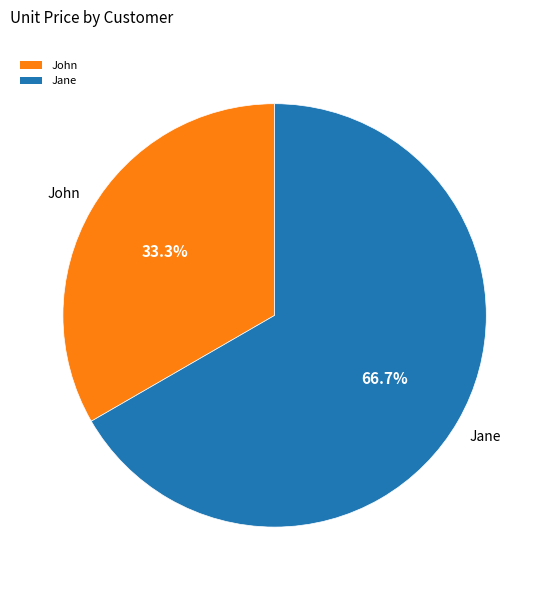

How much of the chart is everything except Jane?

33.3%